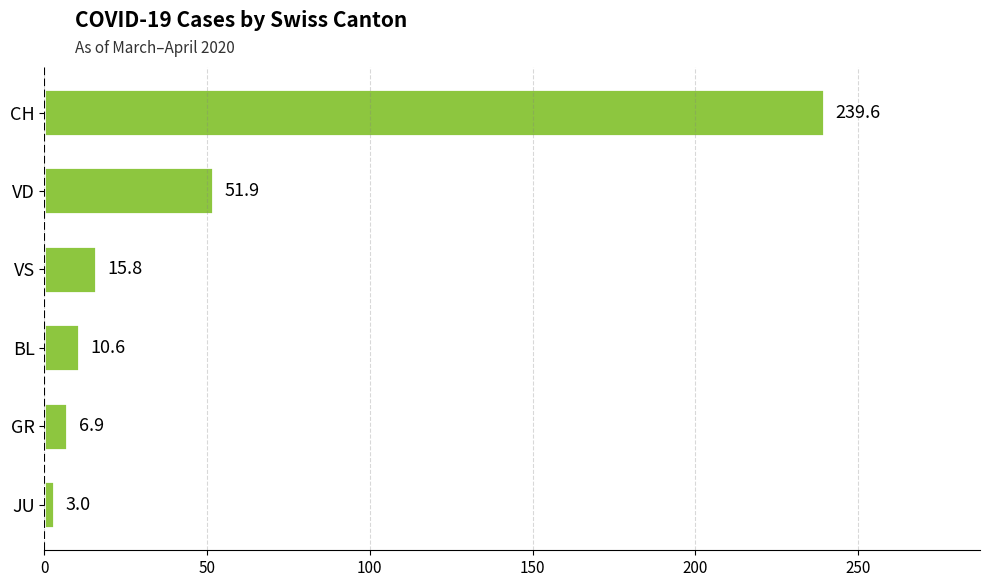

List the labels in order of value, smallest first.

JU, GR, BL, VS, VD, CH